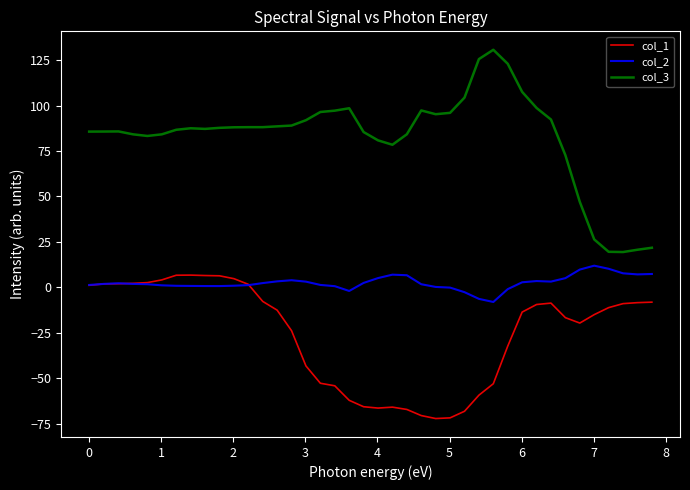

True or false: col_1 and col_3 cross at least once.

False